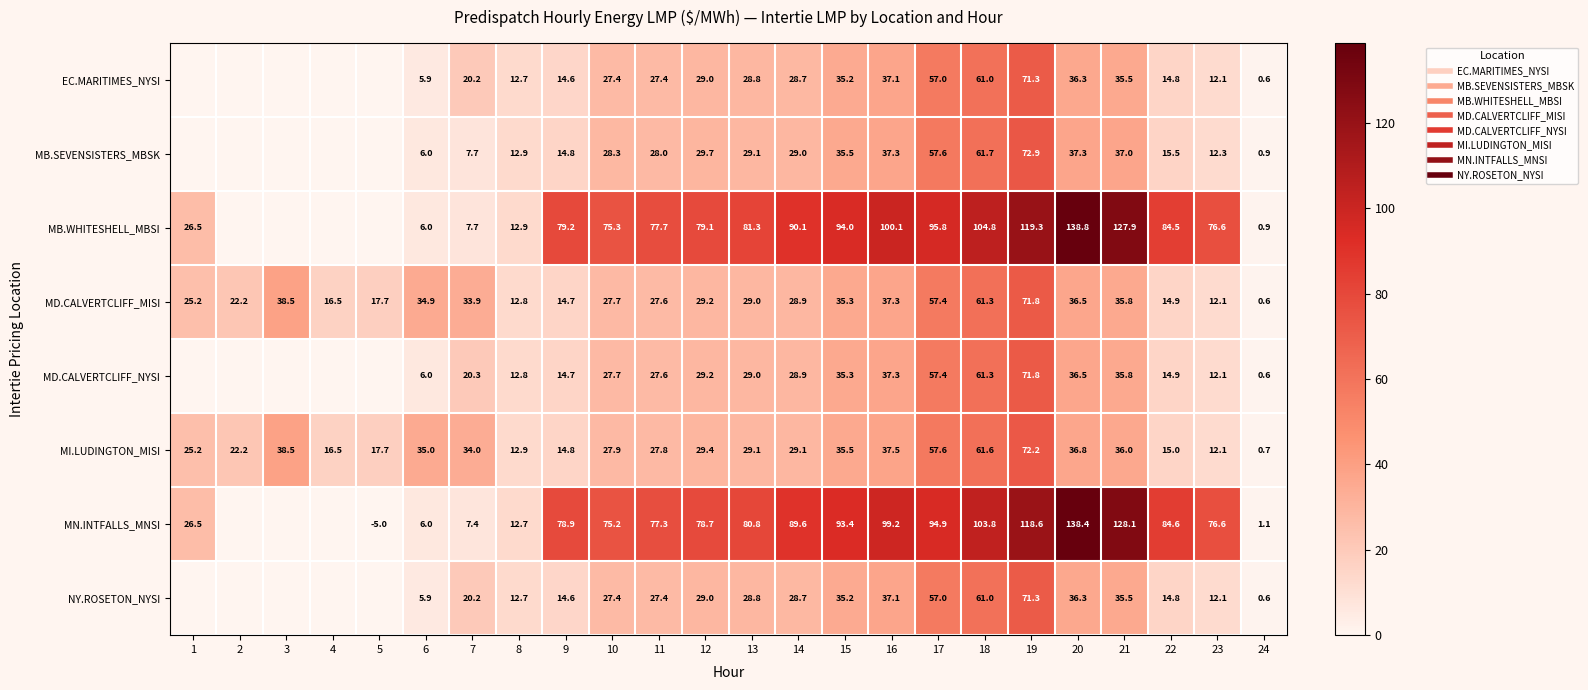

What is the average value of the NY.ROSETON_NYSI series?

23.1